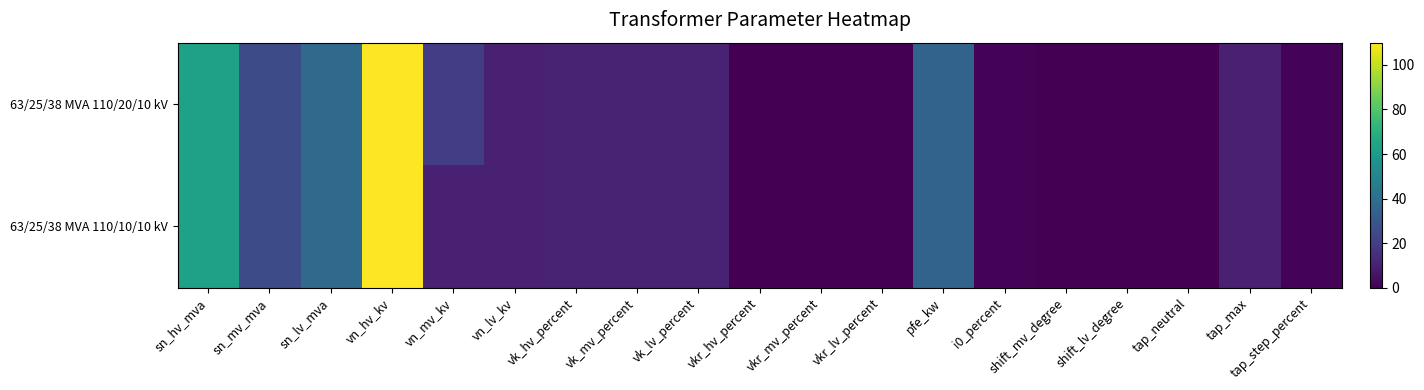

Reading left to right, list all the values displayed in this chart.

63/25/38 MVA 110/20/10 kV: sn_hv_mva=63.0	sn_mv_mva=25.0	sn_lv_mva=38.0	vn_hv_kv=110.0	vn_mv_kv=20.0	vn_lv_kv=10.0	vk_hv_percent=10.4	vk_mv_percent=10.4	vk_lv_percent=10.4	vkr_hv_percent=0.3	vkr_mv_percent=0.3	vkr_lv_percent=0.3	pfe_kw=35.0	i0_percent=0.9	shift_mv_degree=0.0	shift_lv_degree=0.0	tap_neutral=0.0	tap_max=10.0	tap_step_percent=1.2
63/25/38 MVA 110/10/10 kV: sn_hv_mva=63.0	sn_mv_mva=25.0	sn_lv_mva=38.0	vn_hv_kv=110.0	vn_mv_kv=10.0	vn_lv_kv=10.0	vk_hv_percent=10.4	vk_mv_percent=10.4	vk_lv_percent=10.4	vkr_hv_percent=0.3	vkr_mv_percent=0.3	vkr_lv_percent=0.3	pfe_kw=35.0	i0_percent=0.9	shift_mv_degree=0.0	shift_lv_degree=0.0	tap_neutral=0.0	tap_max=10.0	tap_step_percent=1.2